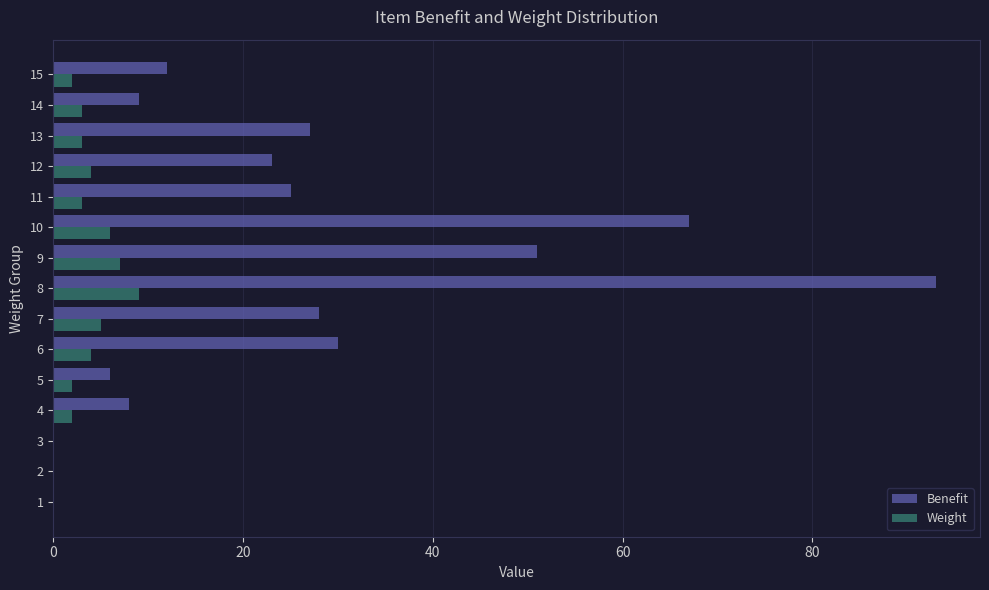

Is the value of Weight at 8 greater than the value of Benefit at 3?

Yes